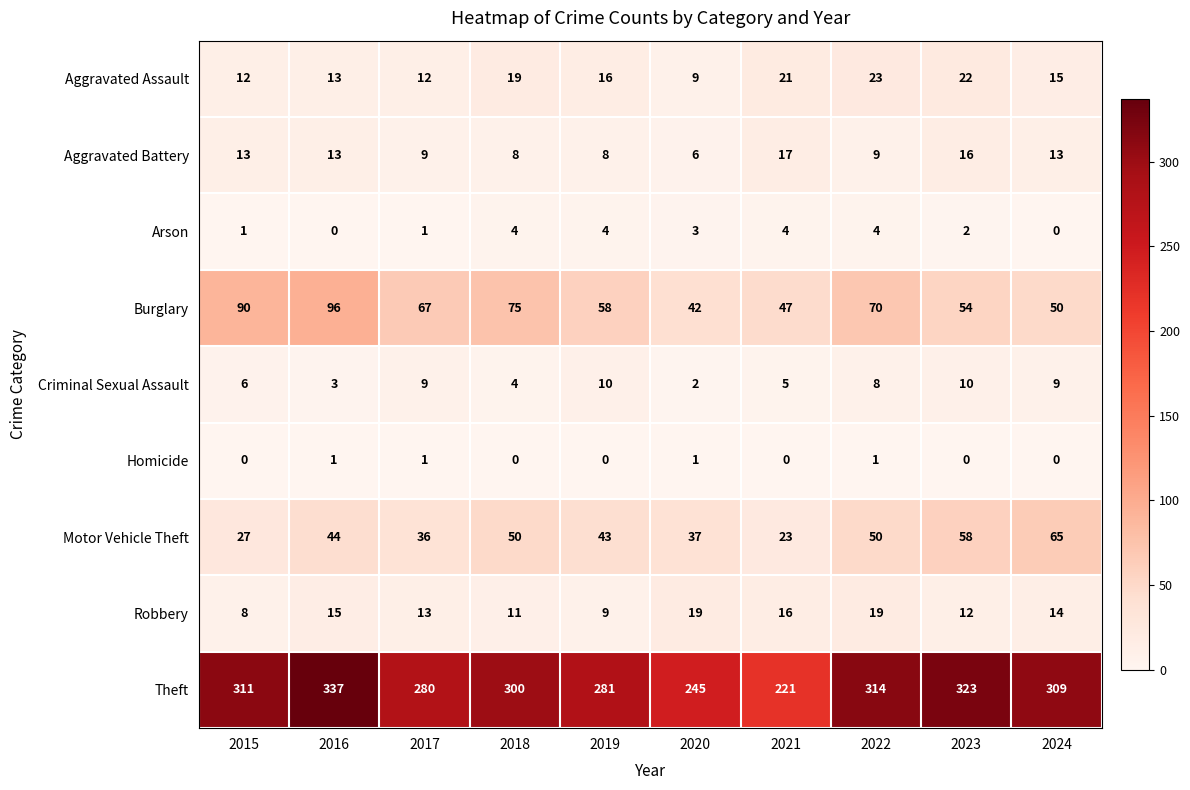

Which series has the widest spread of values?

Theft